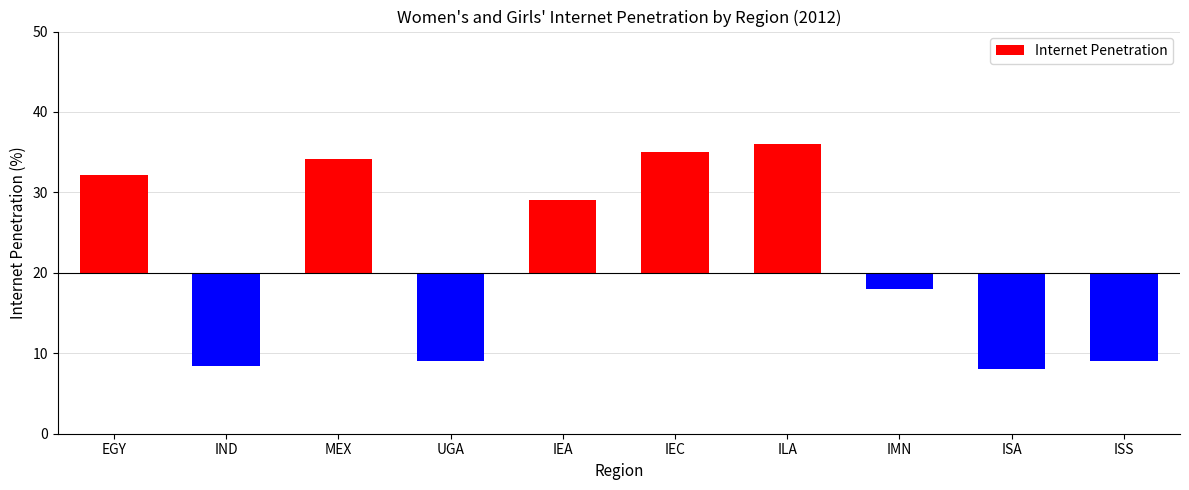

What is the change in value from EGY to ILA?

+3.8